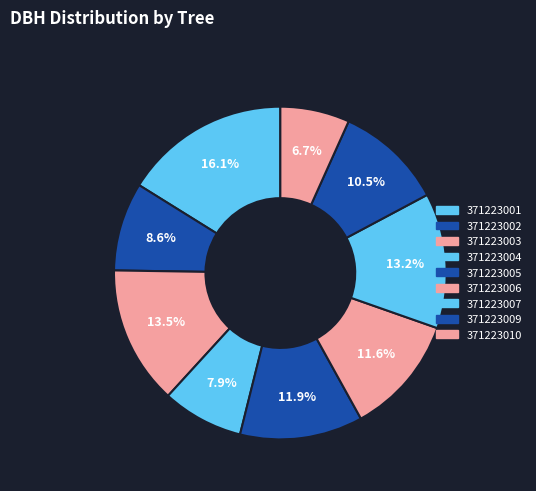

Count the number of slices in the pie.

9